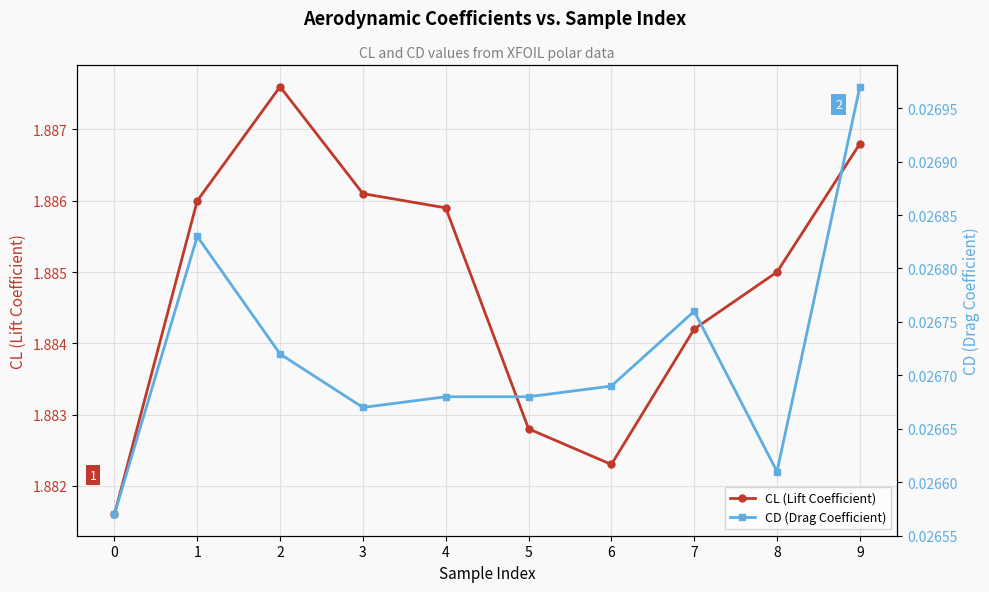

Is this an area chart (filled region under the line)?

No